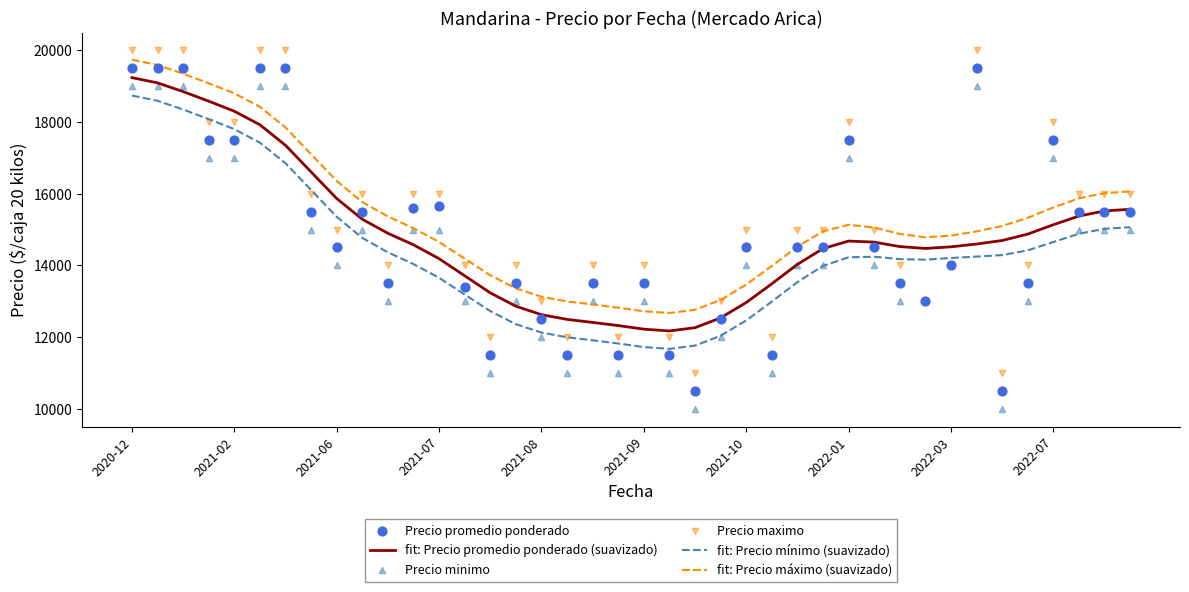

Which series has the widest spread of Y values?

Precio promedio ponderado